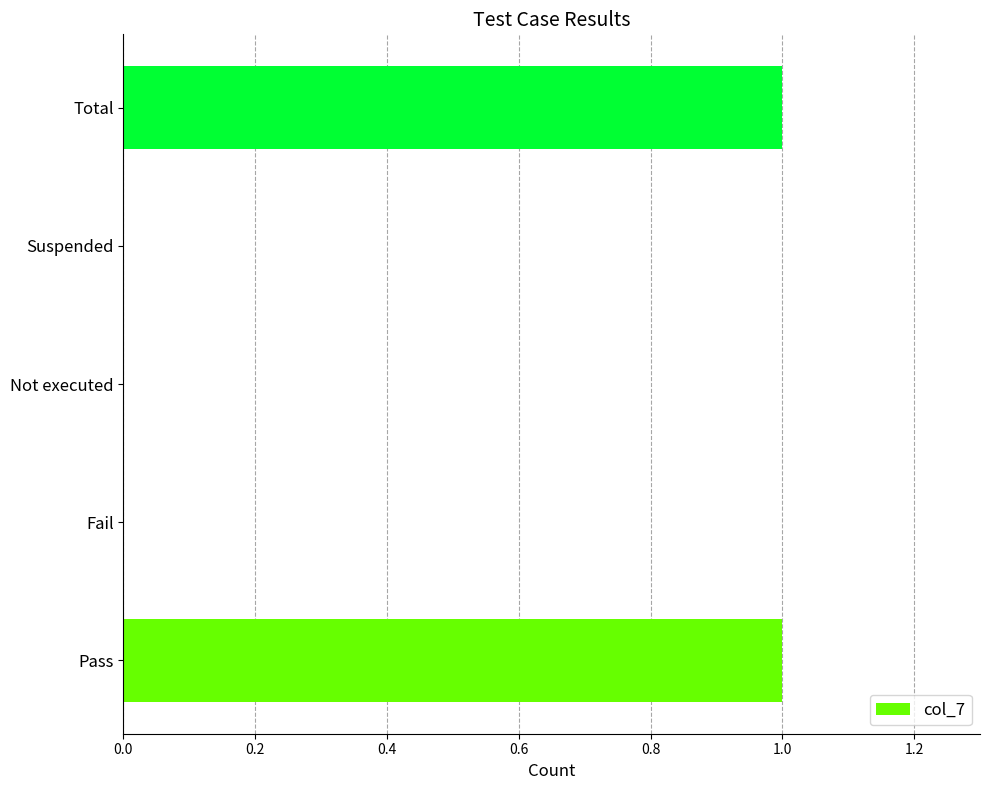

The chart shows a value of -1 at Fail. True or false?

False